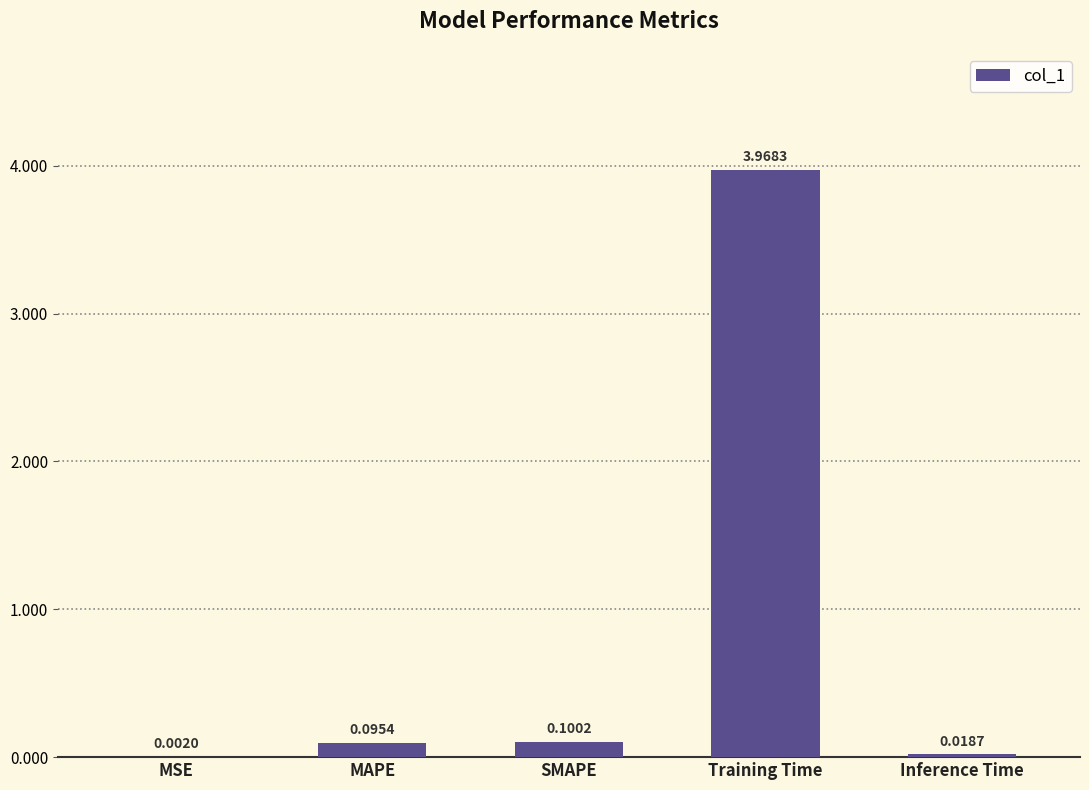

At which category does the chart reach its peak across all series?

Training Time